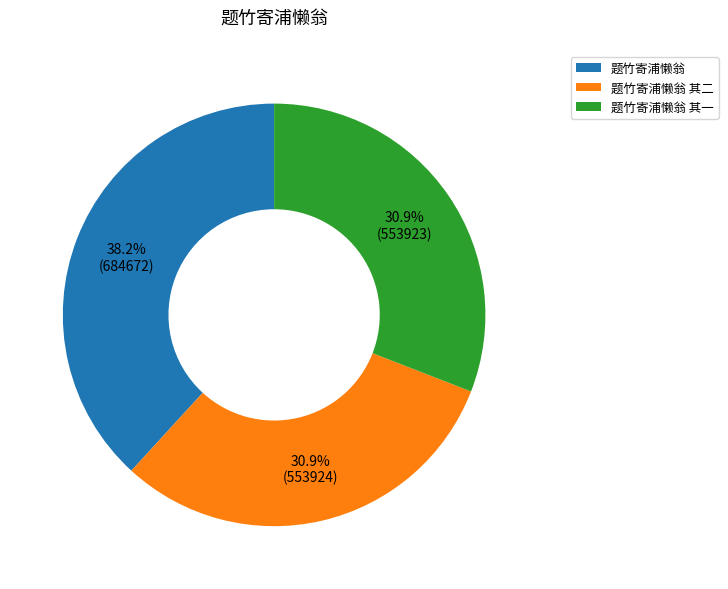

Is it true that 题竹寄浦懒翁 其二 is 19% of the pie?

False